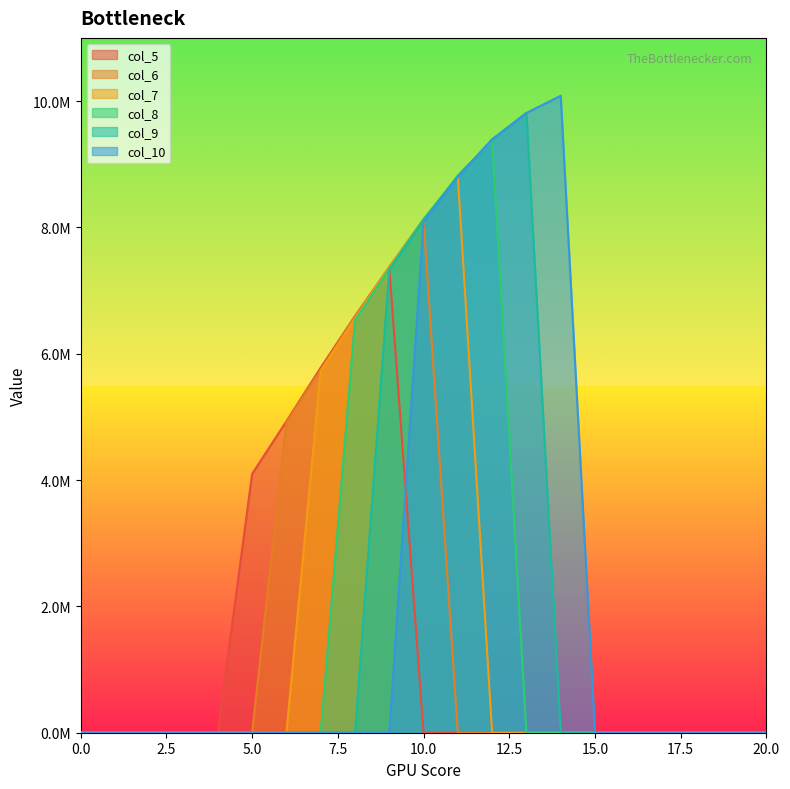

What are all the series names shown in the legend?

col_5, col_6, col_7, col_8, col_9, col_10